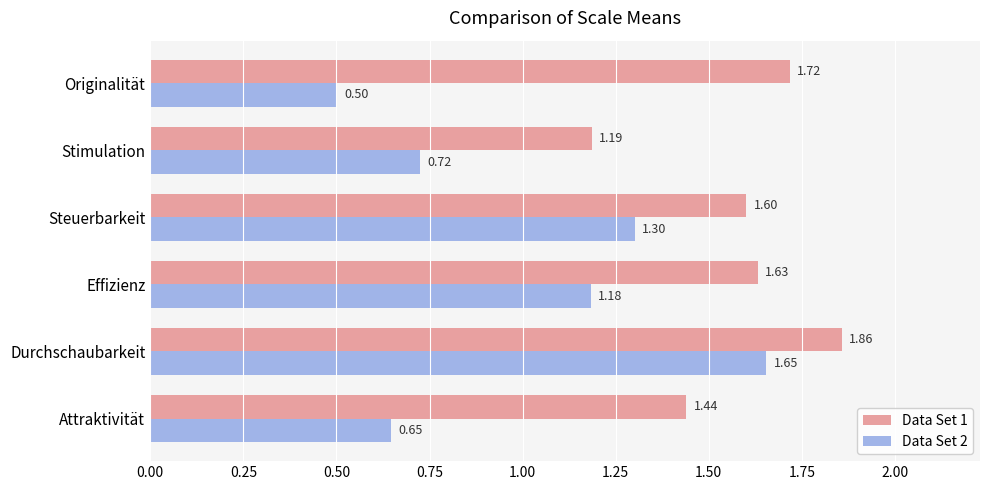

Which category has the lowest value across all series?

Originalität